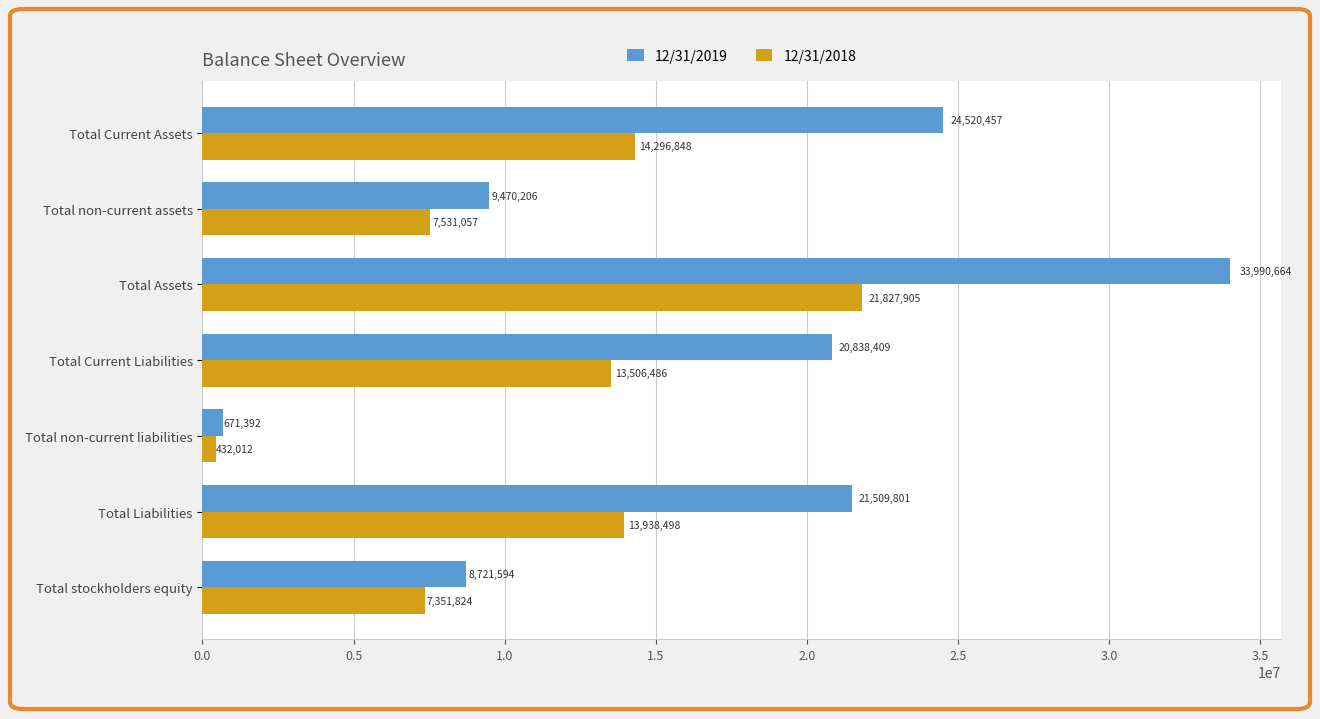

Which series has the widest spread of values?

12/31/2019